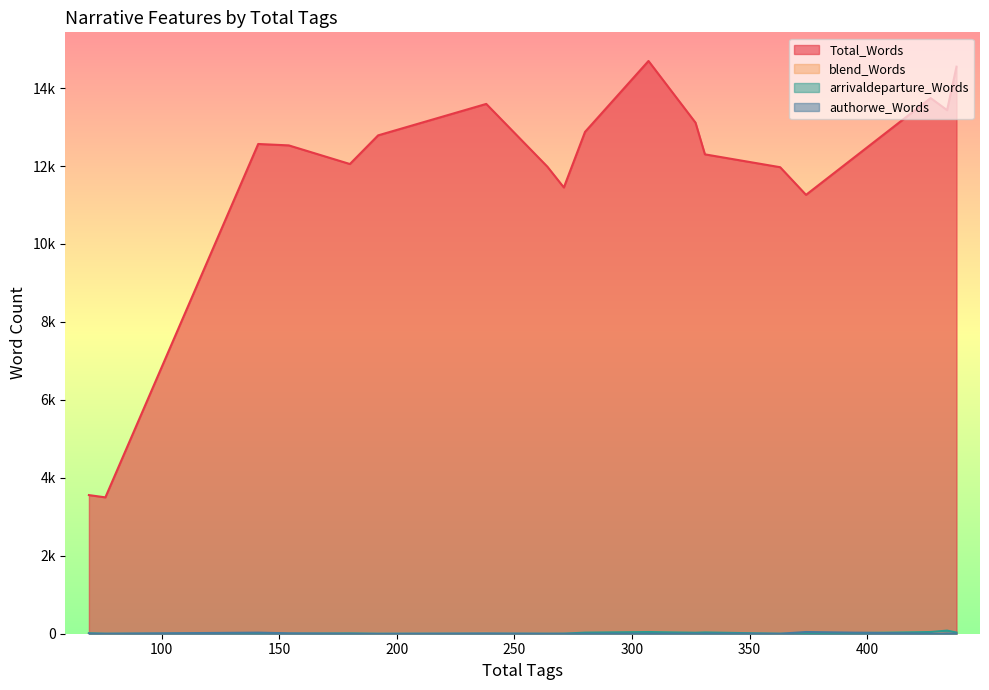

At how many categories does at least one series exceed 2810?

18